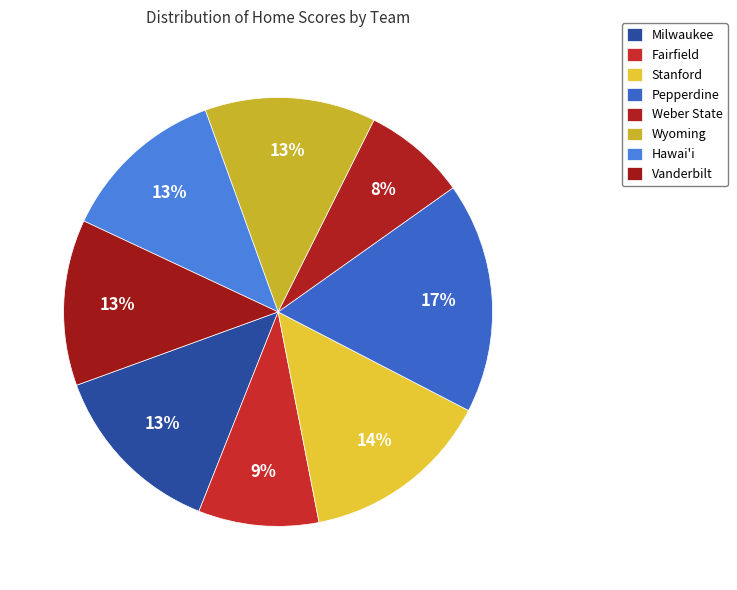

How many segments does this pie chart have?

8